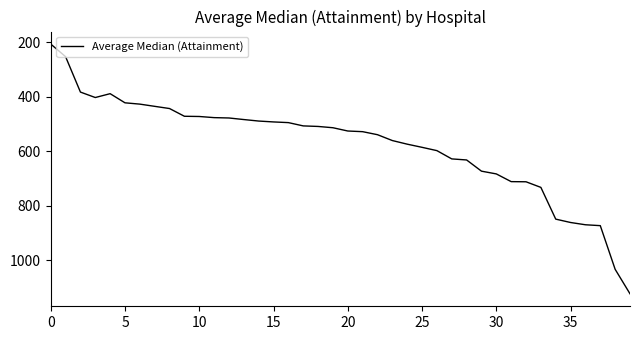

What is the greatest value displayed?

1123.8